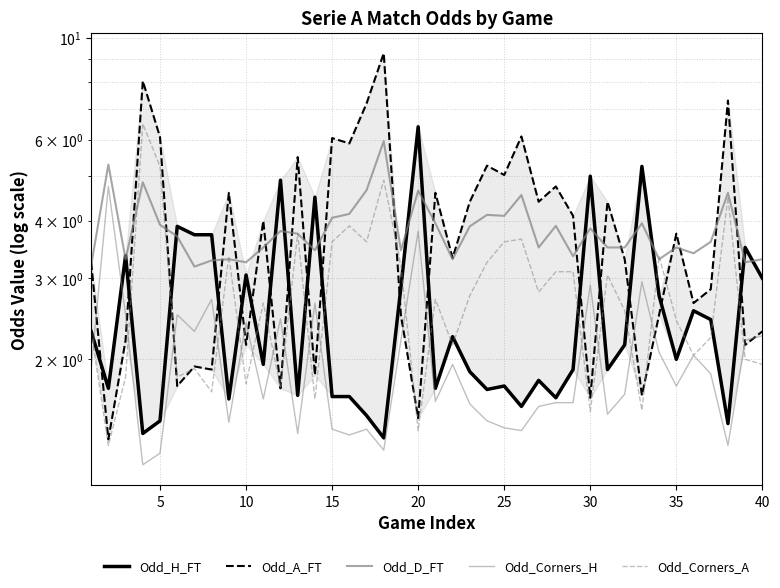

What is the difference between the maximum and second lowest values in the Odd_D_FT series?

2.8